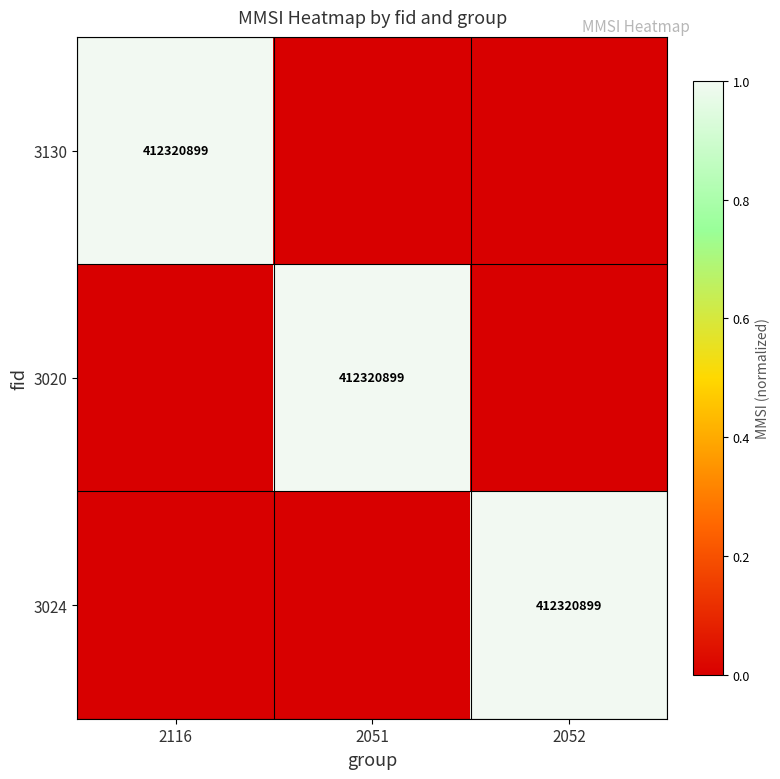

True or false: 3024 has a value of 412320899 at 2052.

True